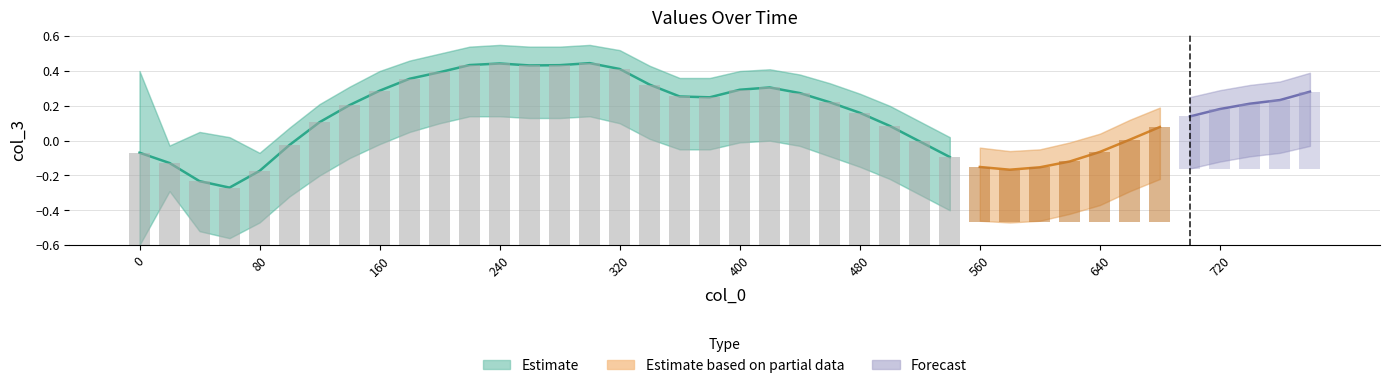

How many data points in col_3_upper are less than 0?

6